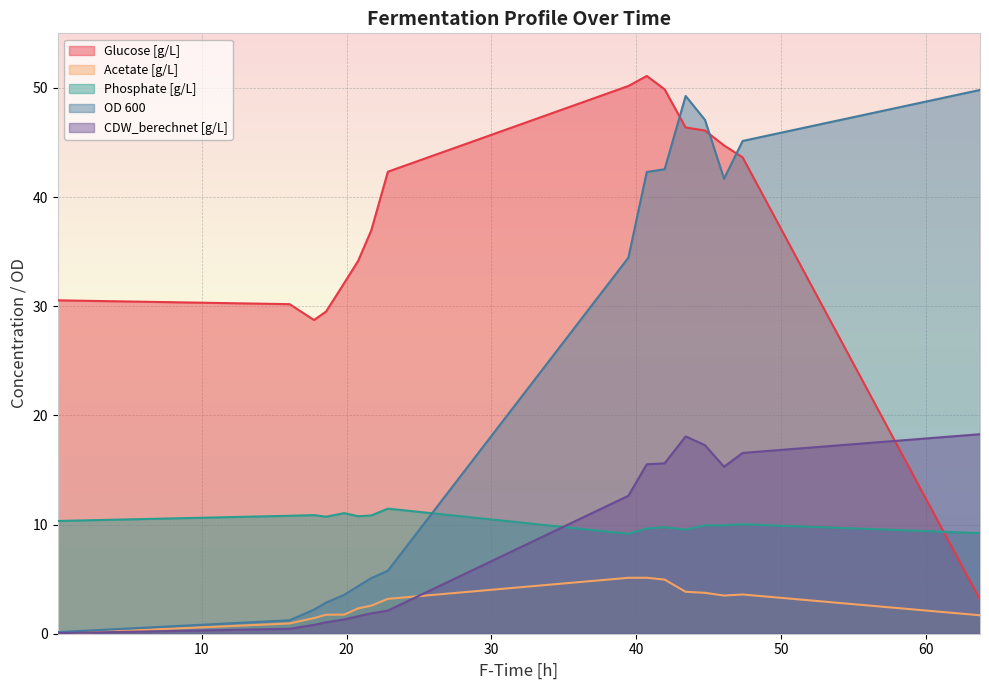

At which category is the sum across all series the highest?

43.40277777775191